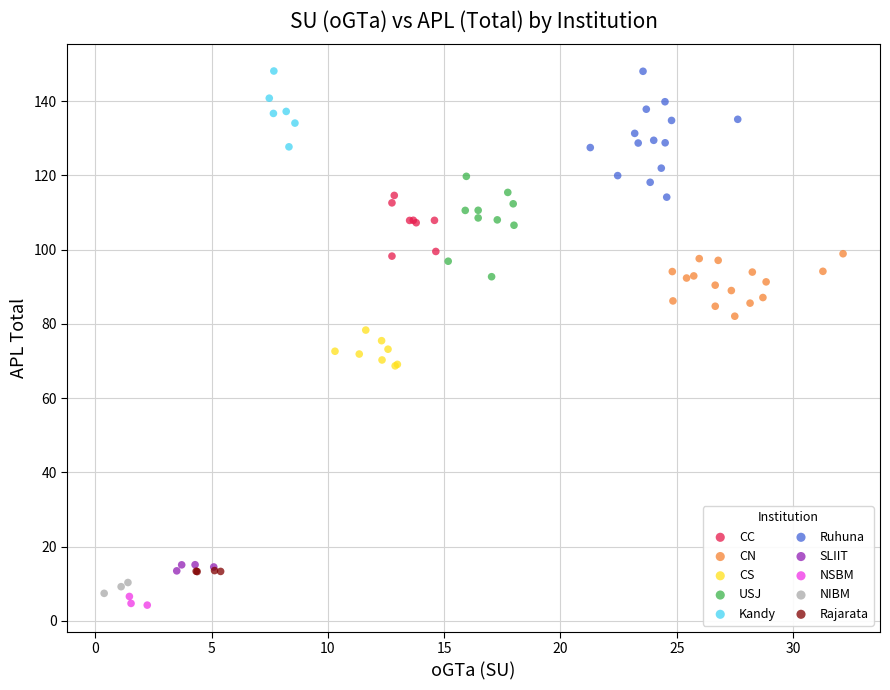

What are all the series names shown in the legend?

CC, CN, CS, USJ, Kandy, Ruhuna, SLIIT, NSBM, NIBM, Rajarata